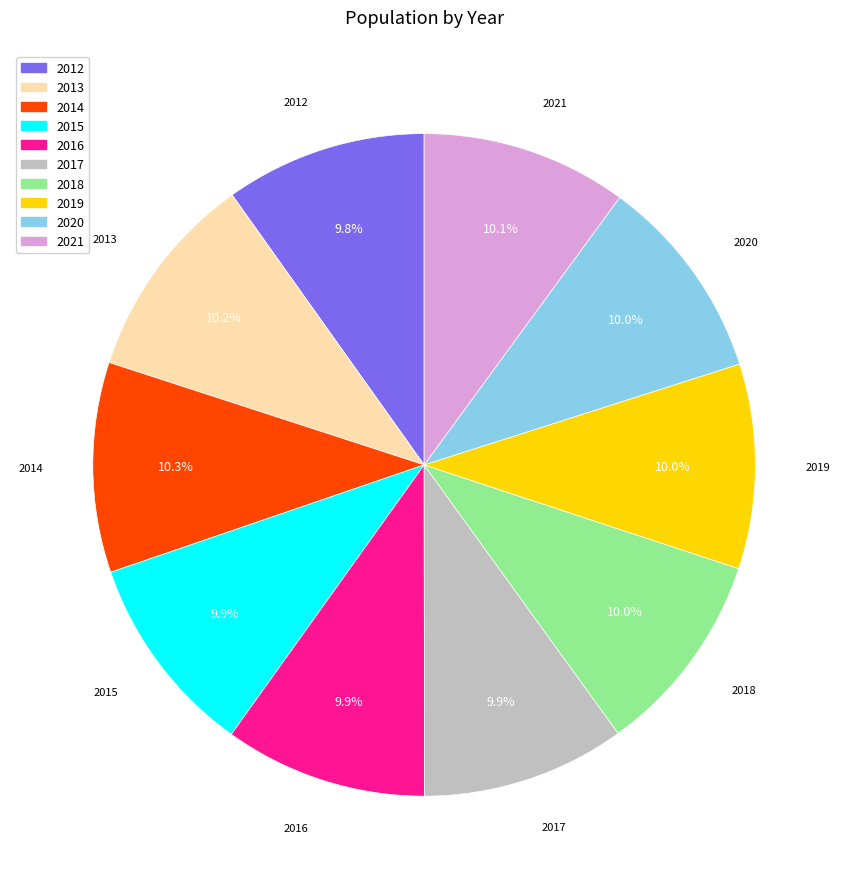

Approximately how many times larger is the value at 2019 compared to 2016?

1.0